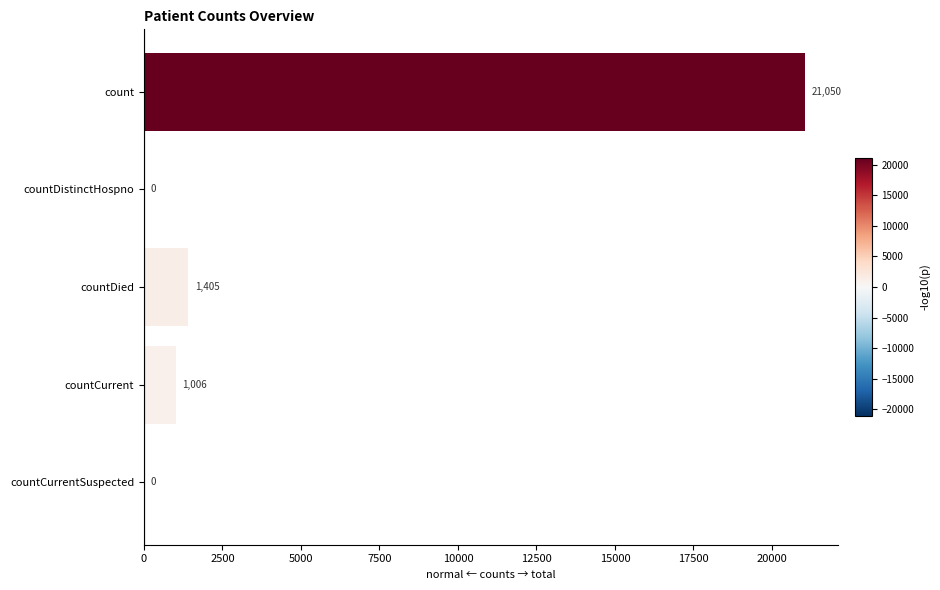

Are the bars horizontal?

Yes